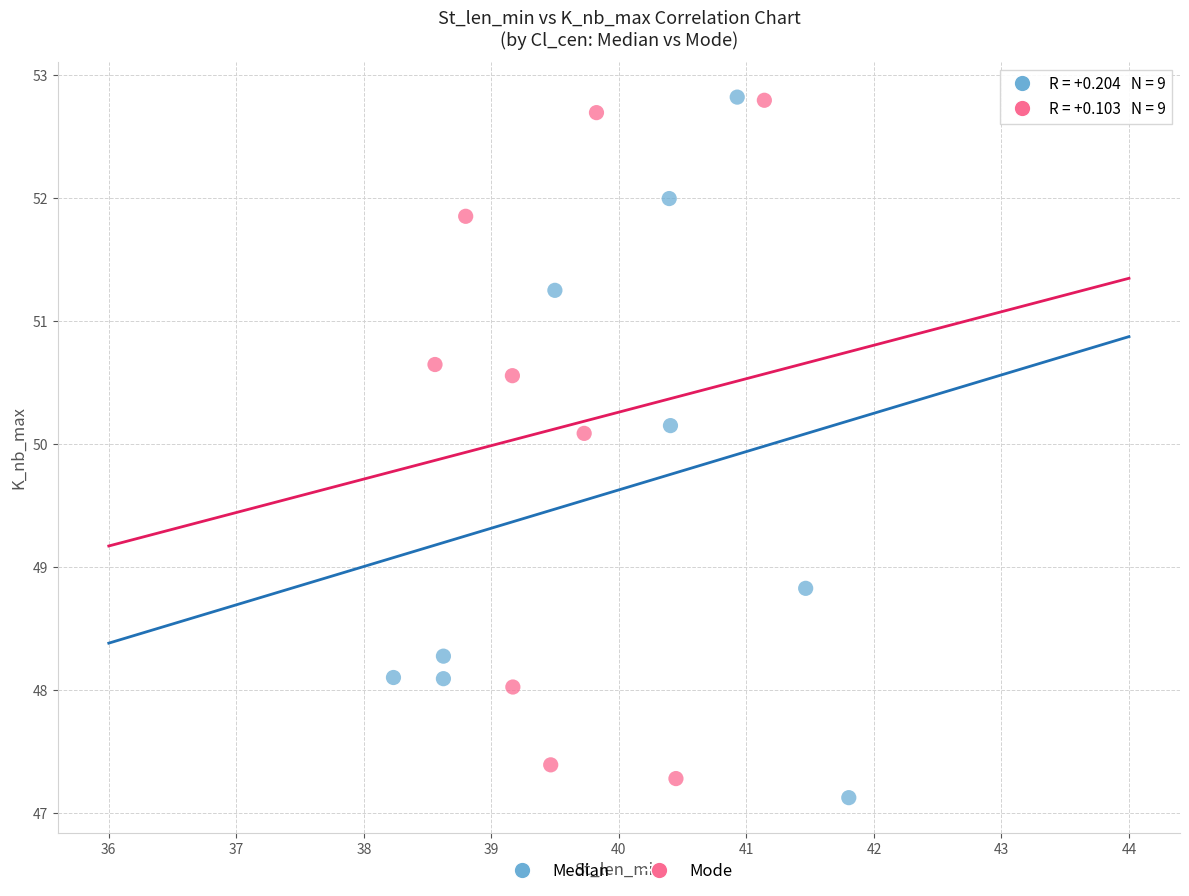

What are all the series names shown in the legend?

Median, Mode